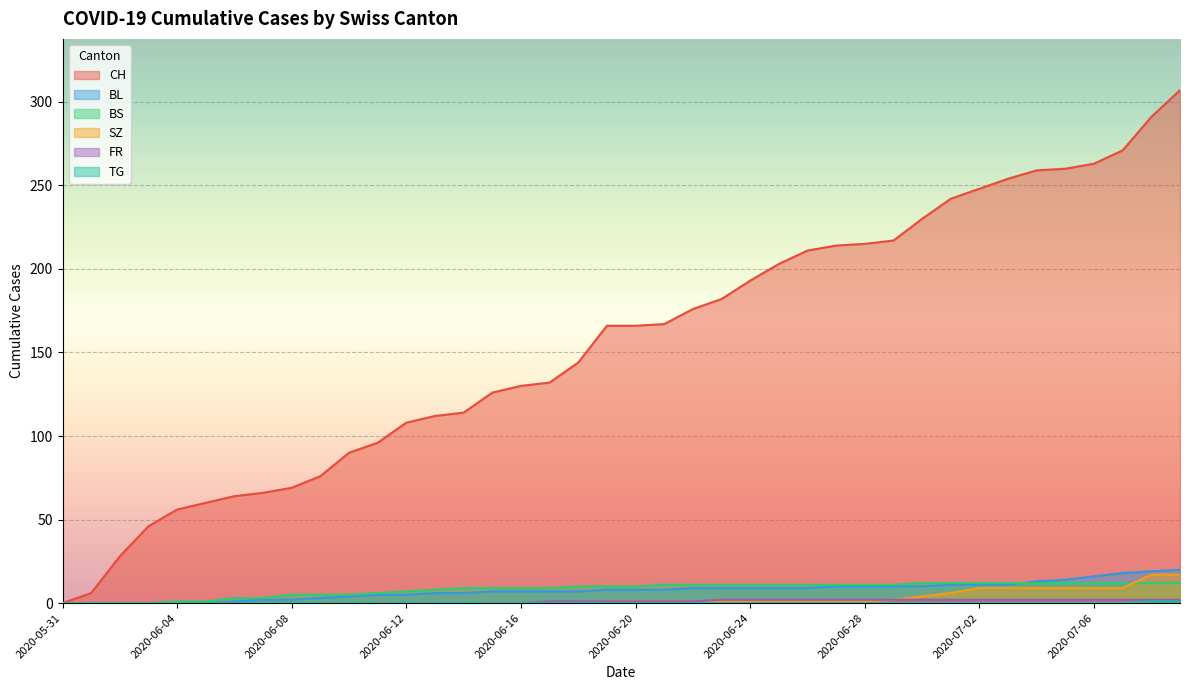

How many lines are shown in the chart?

6